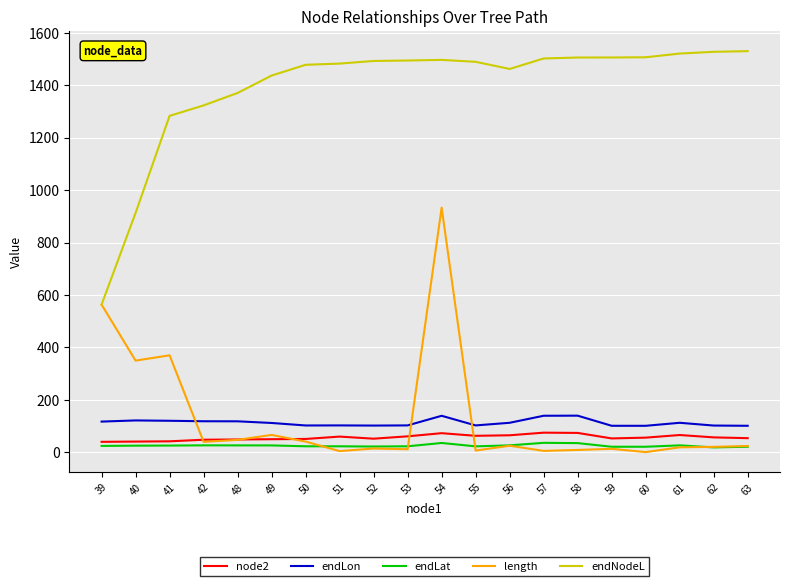

The length series shows 917.6 at 39. True or false?

False